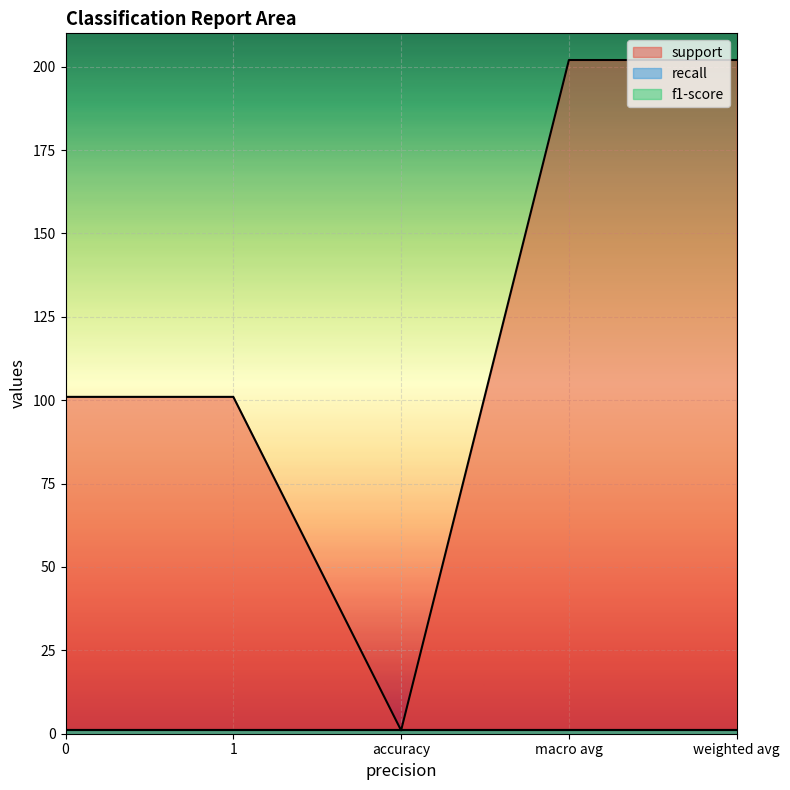

Which series has the widest spread of values?

support